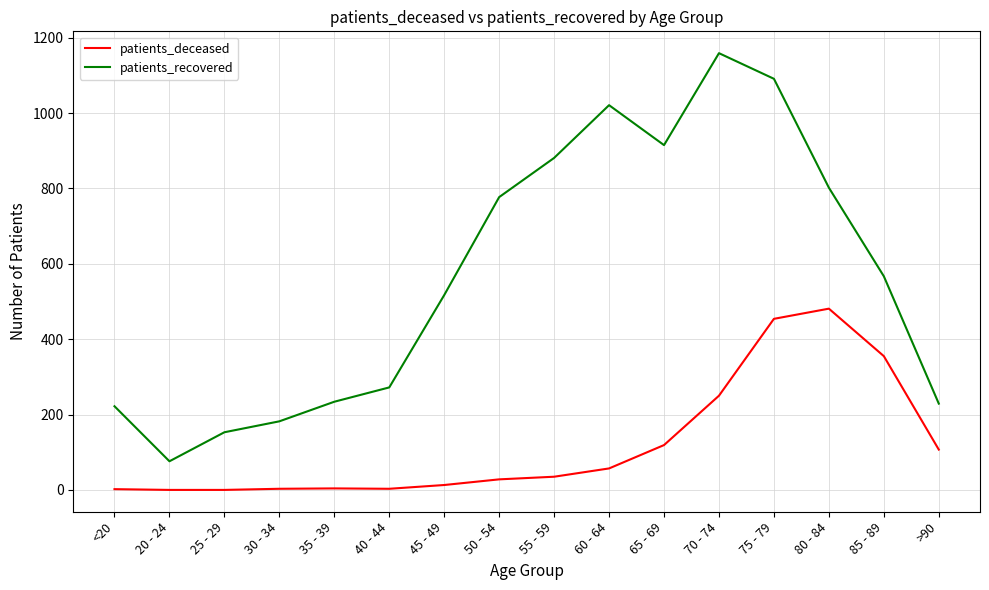

What is the difference between the maximum and minimum values in the patients_recovered series?

1083